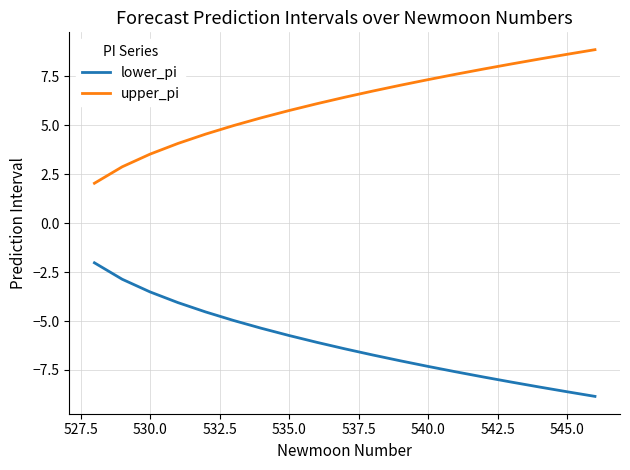

List the series in order of their overall mean, lowest first.

lower_pi, upper_pi